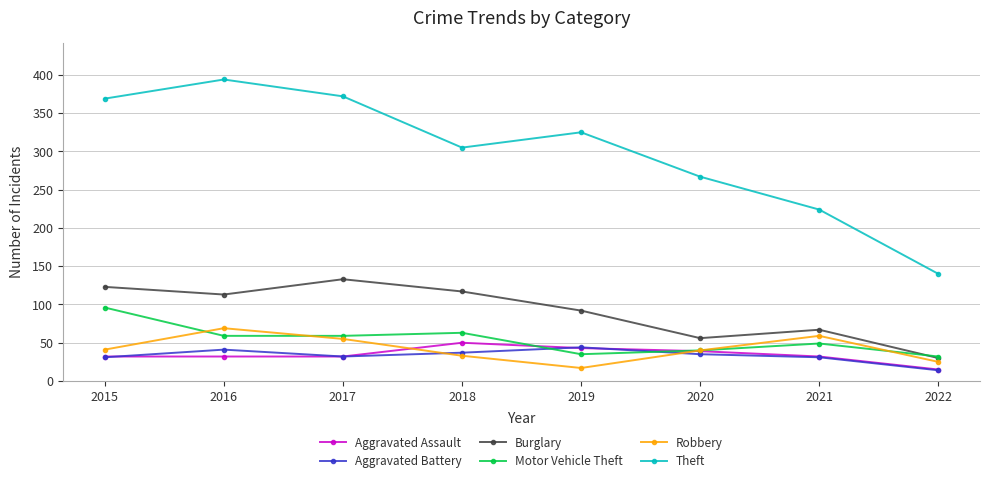

Is the value of Aggravated Battery at 2022 greater than the value of Burglary at 2015?

No